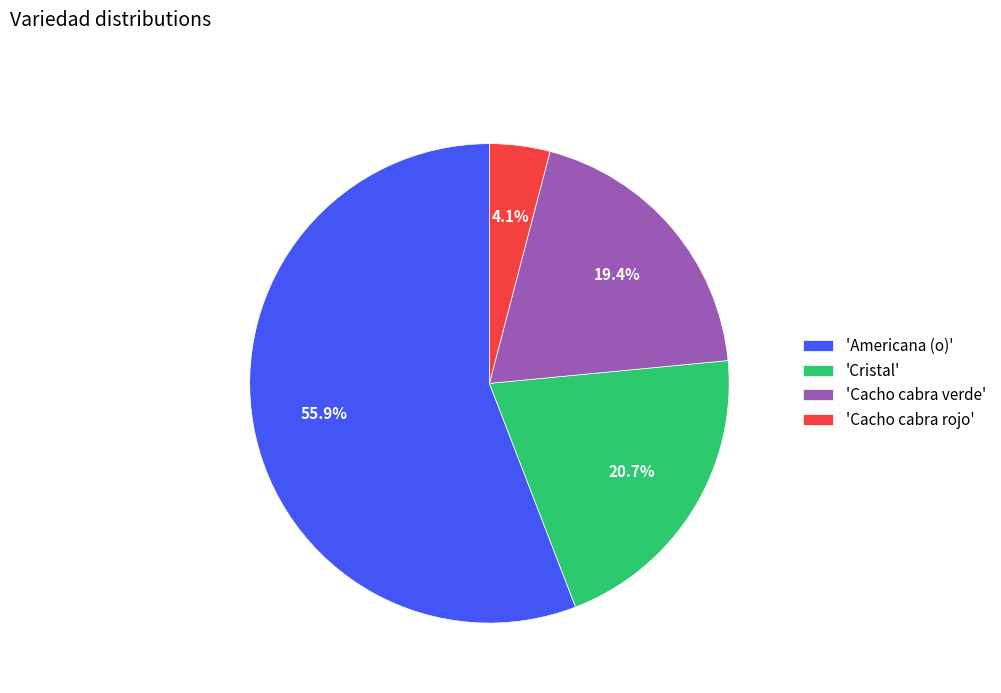

How many segments does this pie chart have?

4